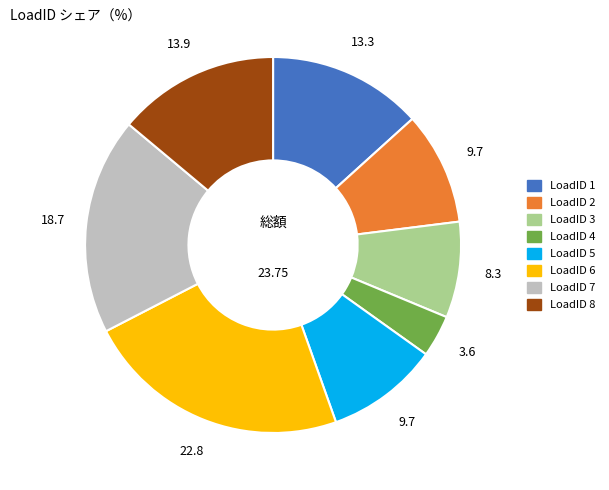

What is the largest slice in the pie chart?

LoadID 6